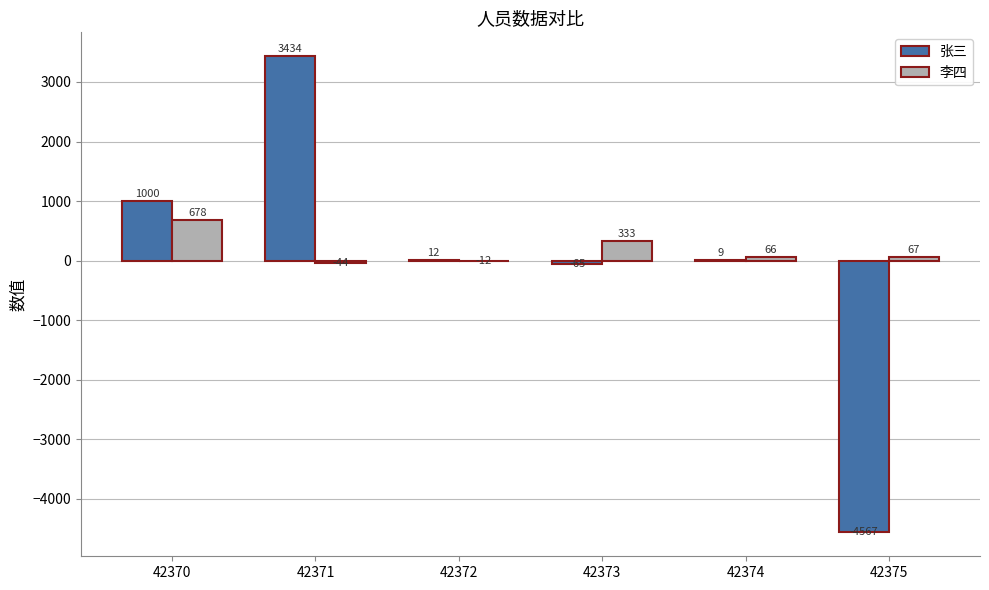

What is the highest value of the 张三 series?

3434